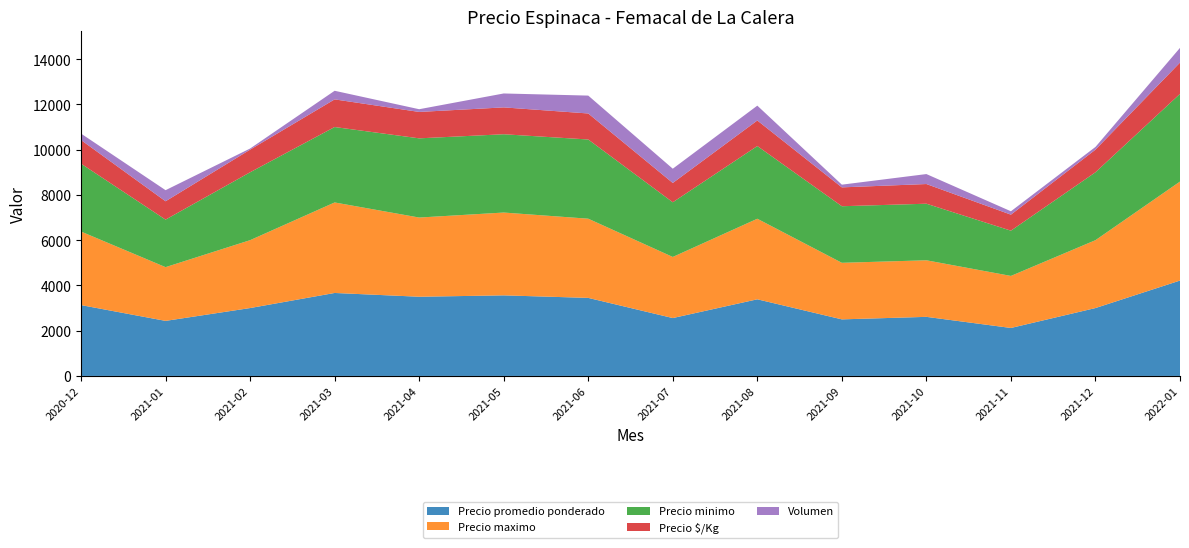

Reading right to left, transcribe all the data shown in this chart.

Precio promedio ponderado: 4215	3000	2120	2611	2500	3387	2558	3449	3561	3500	3667	3000	2433	3131
Precio maximo: 4375	3000	2300	2500	2500	3560	2700	3500	3660	3500	4000	3000	2375	3250
Precio minimo: 3875	3000	2000	2500	2500	3213	2417	3500	3460	3500	3333	3000	2100	3000
Precio $/Kg: 1383	1000	707	870	833	1129	853	1150	1187	1167	1222	1000	811	1044
Volumen: 650	120	150	440	120	656	630	790	615	120	380	50	490	285